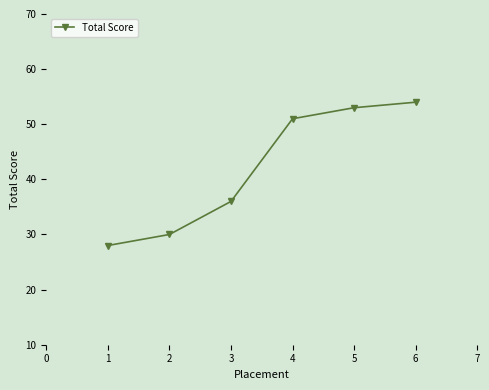

At which label is the value closest to 41?

3